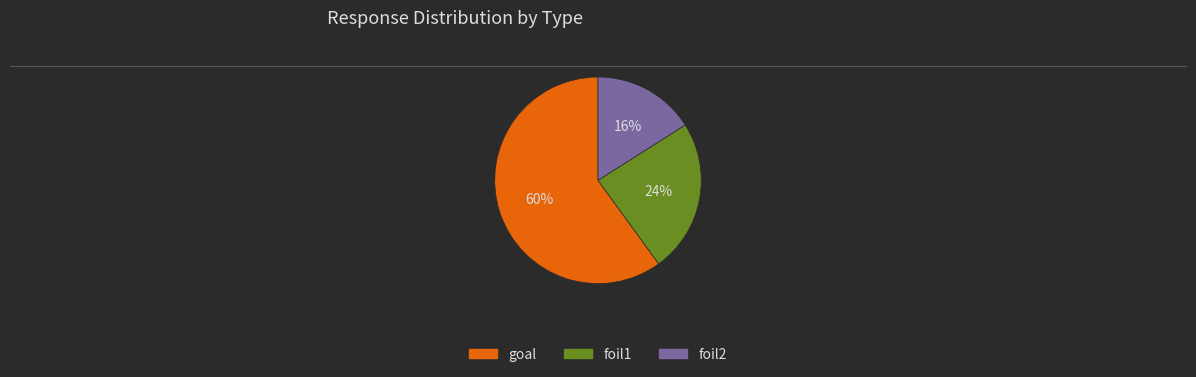

Is it true that goal is 53% of the pie?

False